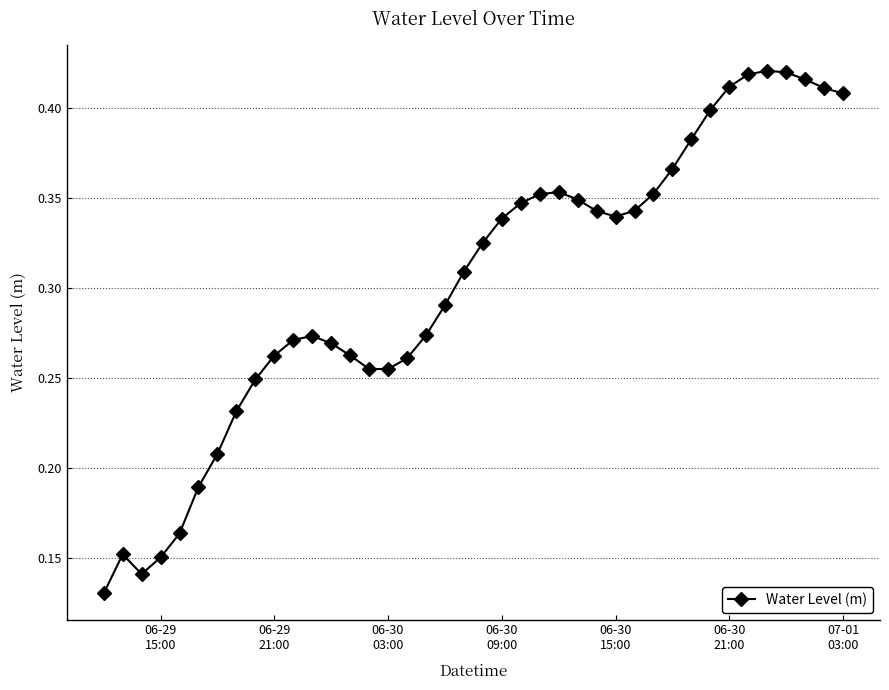

How many values are between 0 and 1?

40